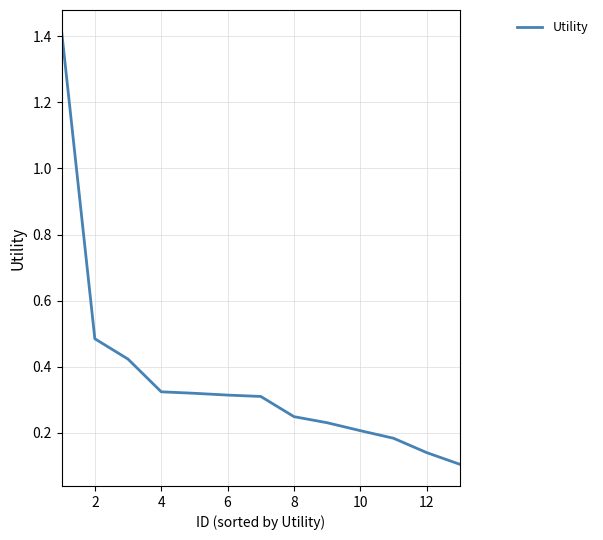

What is the difference between the maximum and minimum values?

1.3